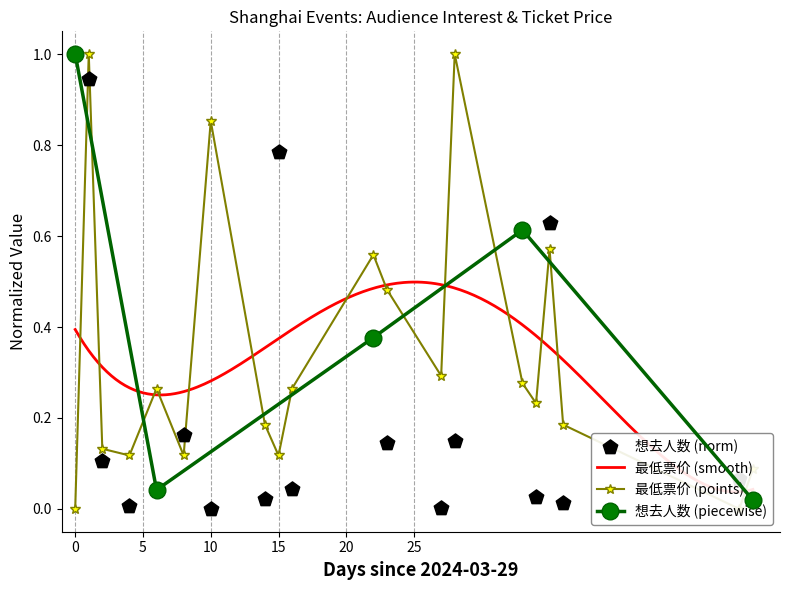

Which series reaches the minimum Y coordinate?

想去人数